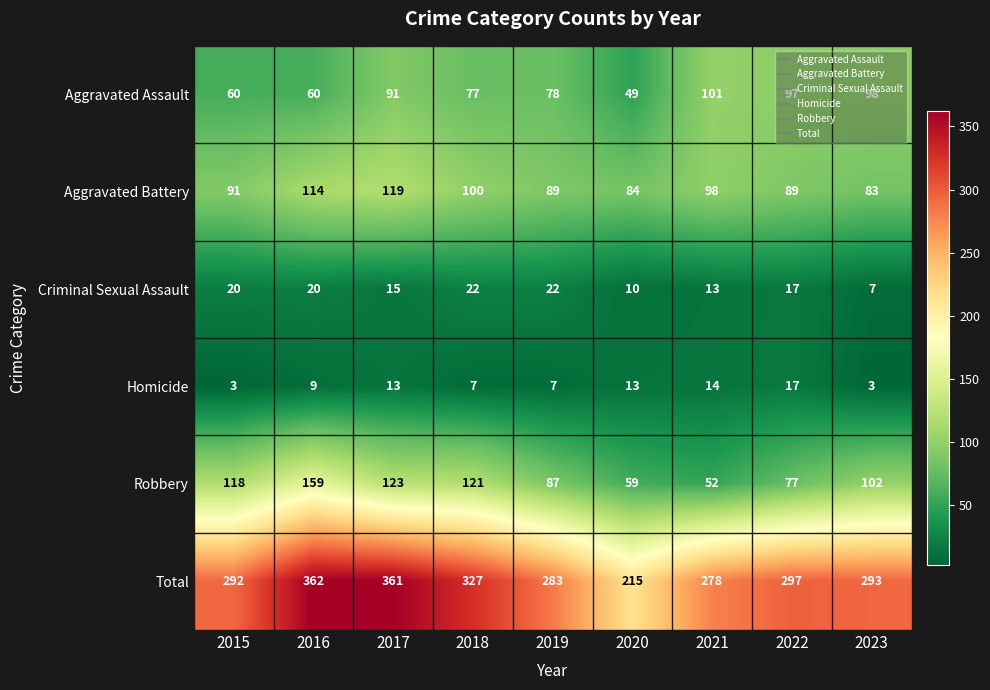

Between 2020 and 2021, which series saw the biggest shift?

Total